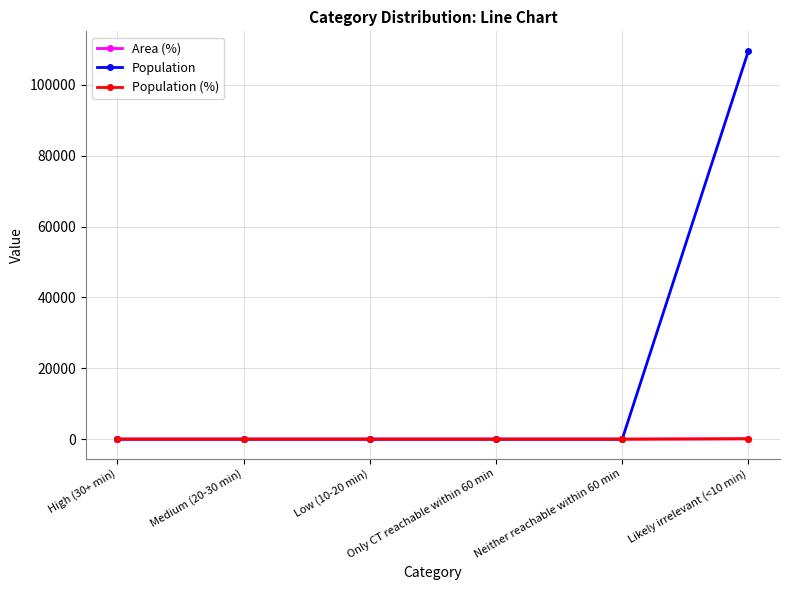

How many lines are shown in the chart?

3